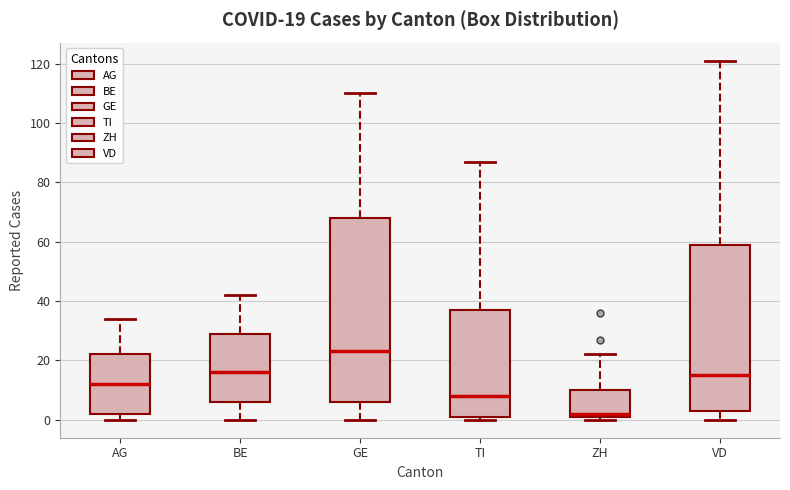

Which box is the tallest, from its lower edge to its upper edge?

GE